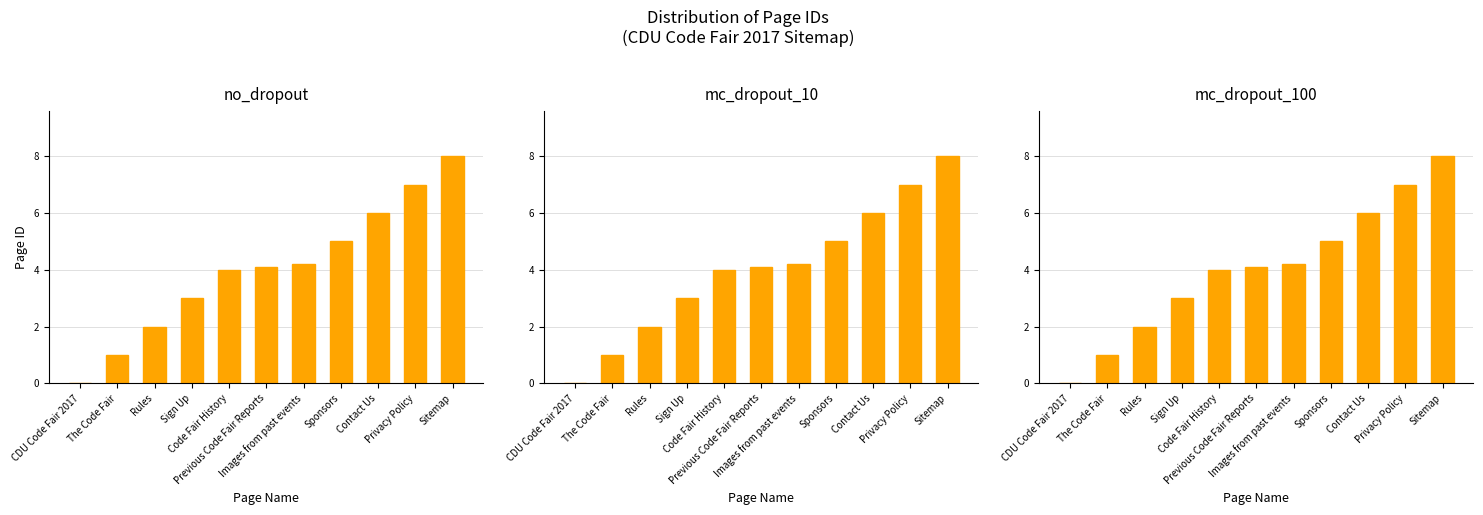

Rank the categories by value from highest to lowest.

Sitemap, Privacy Policy, Contact Us, Sponsors, Images from past events, Previous Code Fair Reports, Code Fair History, Sign Up, Rules, The Code Fair, CDU Code Fair 2017